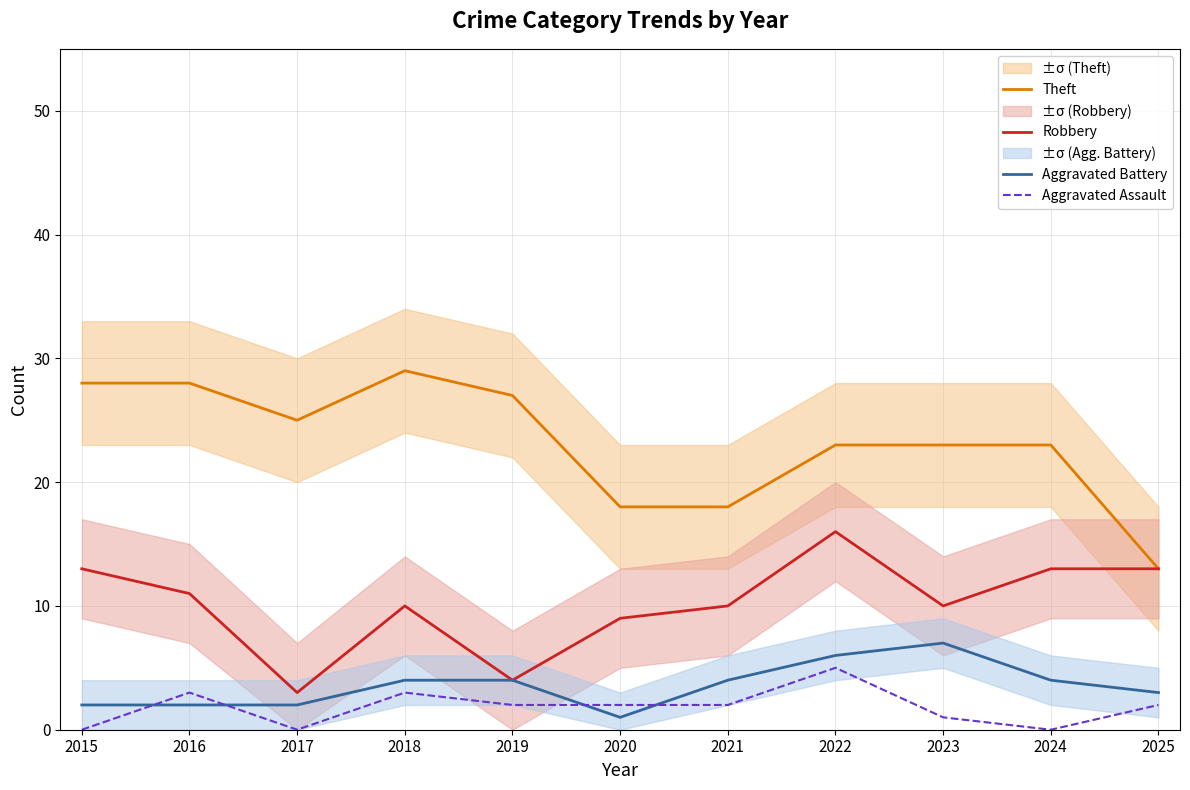

How many data points does each series have?

11